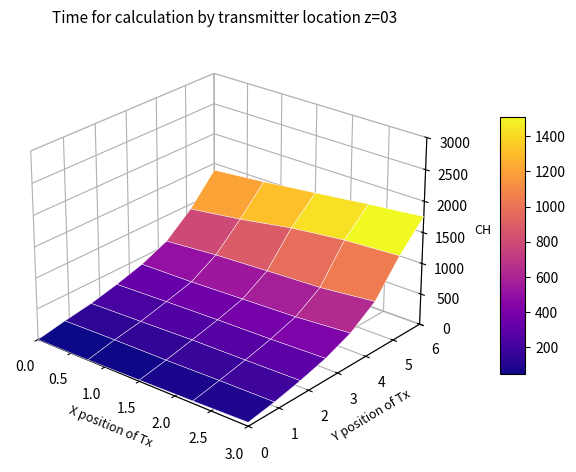

What is the difference between the second highest and minimum values?

1667